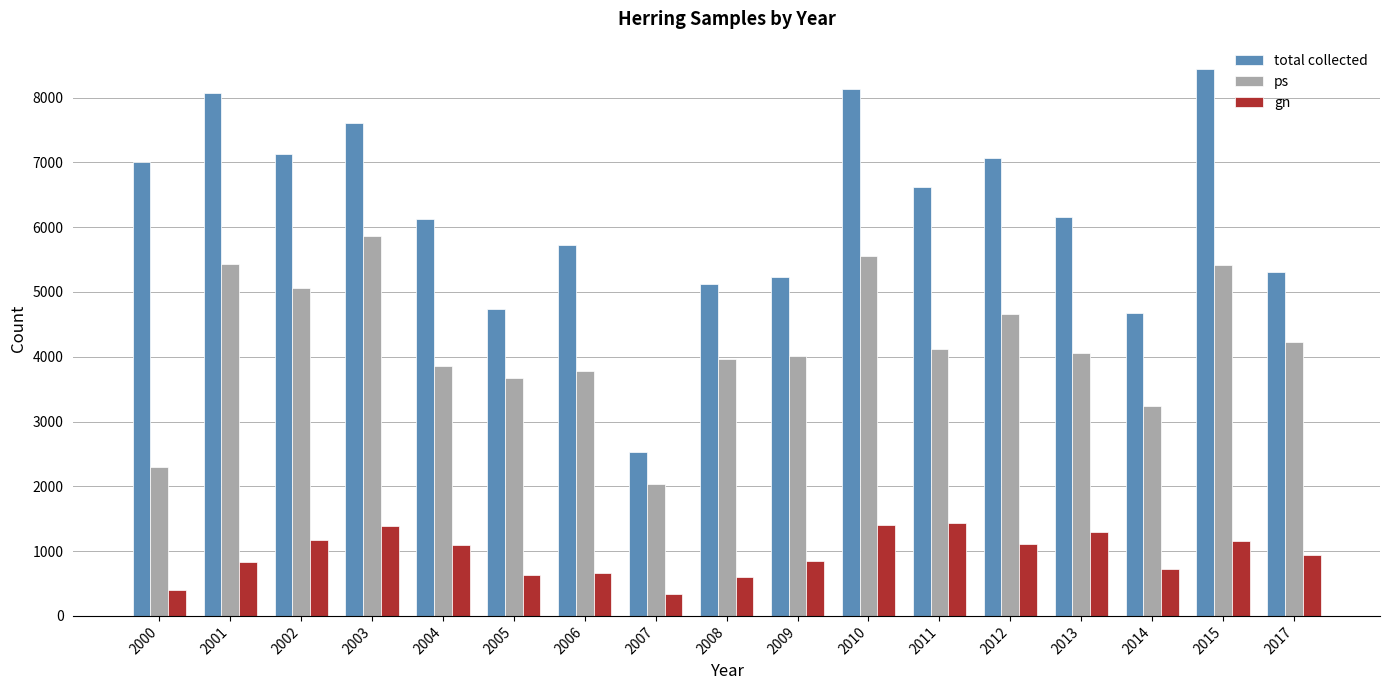

How many bars are there in each group?

3